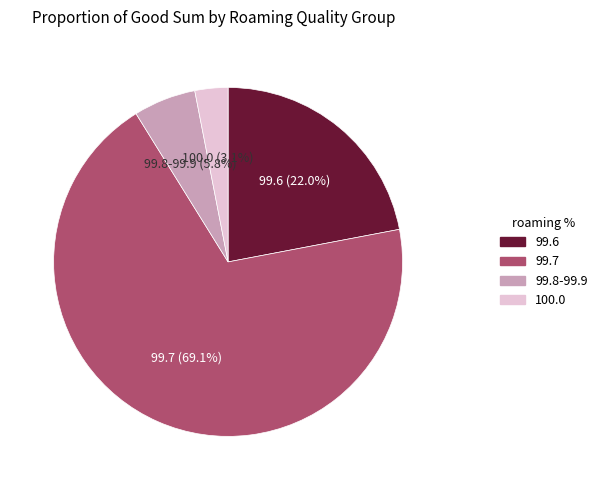

Does any single category account for the majority?

Yes